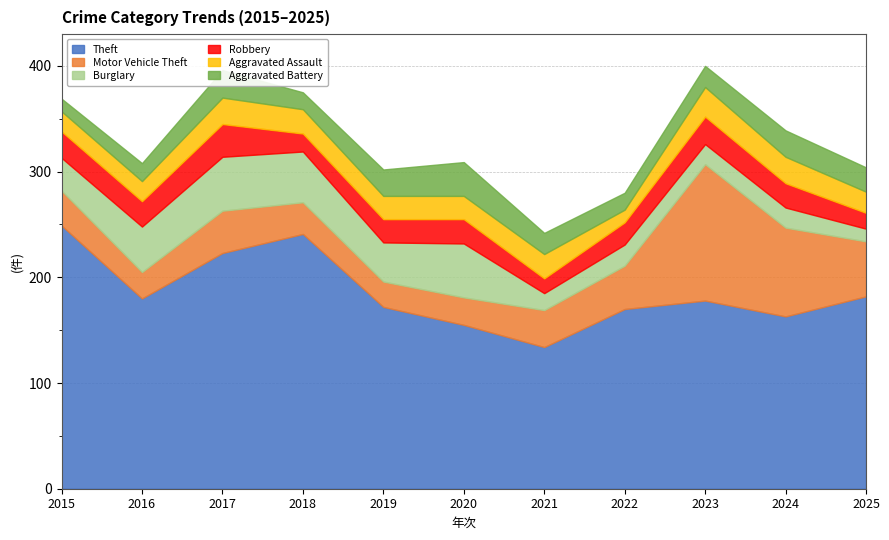

At which label does Aggravated Assault first exceed 22?

2017